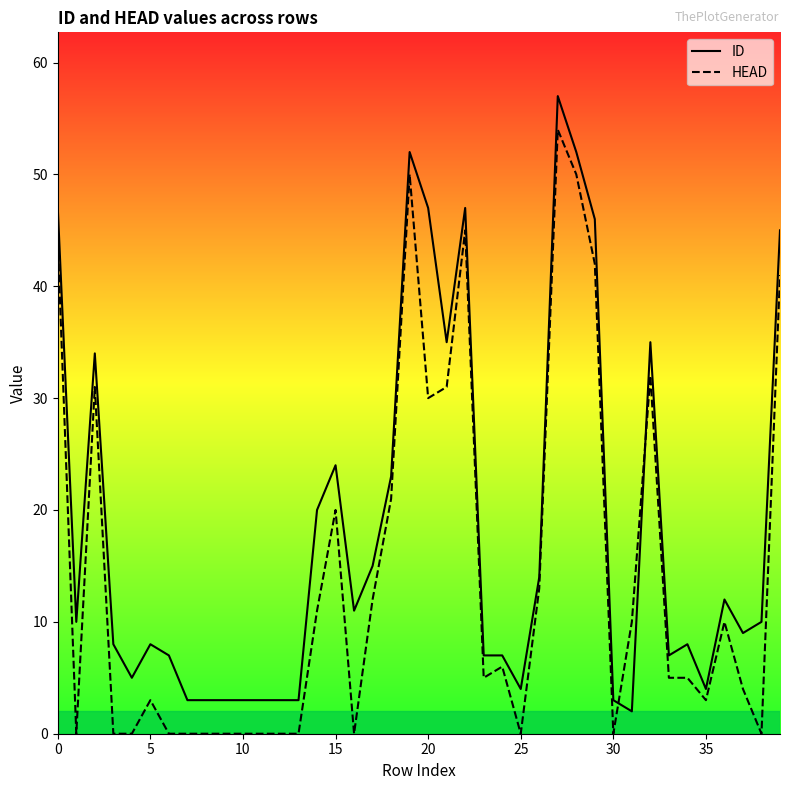

List the series in order of their overall mean, highest first.

ID, HEAD